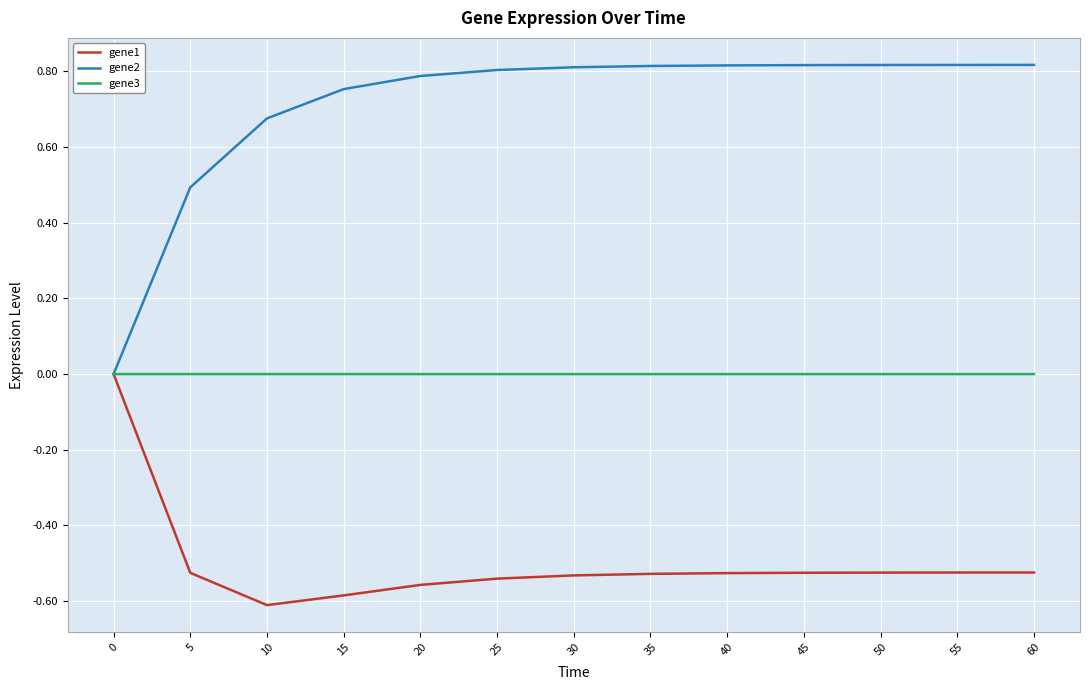

Which series has the largest total across all categories?

gene2